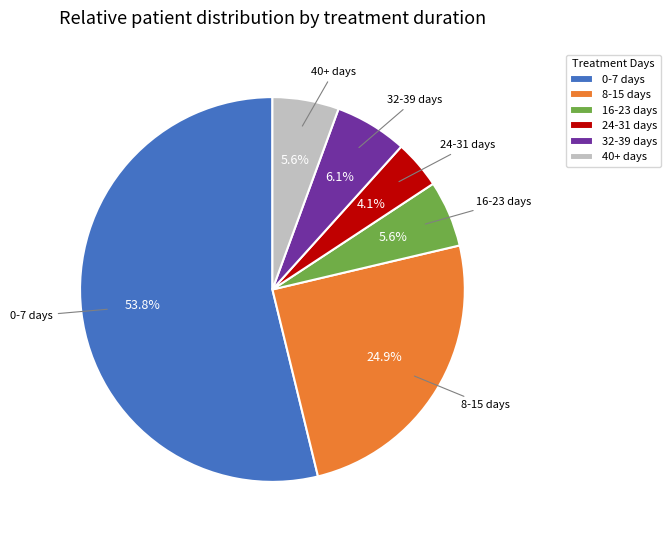

To the nearest percent, what is the difference between the 32-39 days and 0-7 days slice percentages?

48%